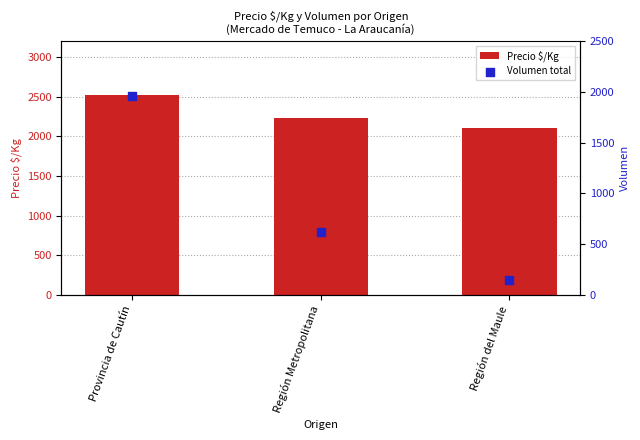

What is the total value across all series at Región del Maule?

2250